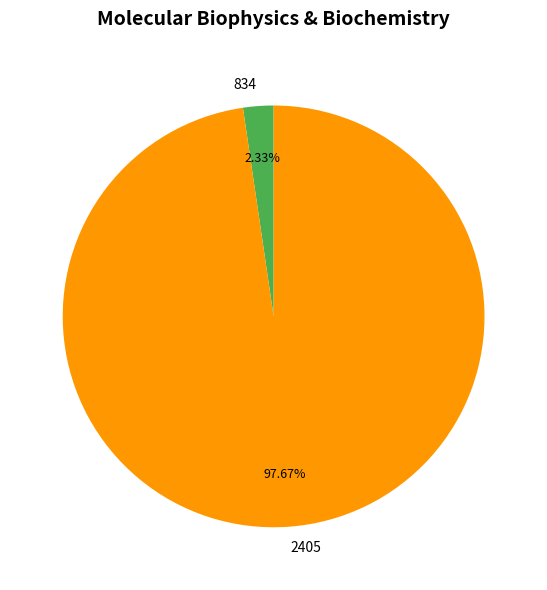

Combined, what portion of the pie is 2405 and 834?

100.0%